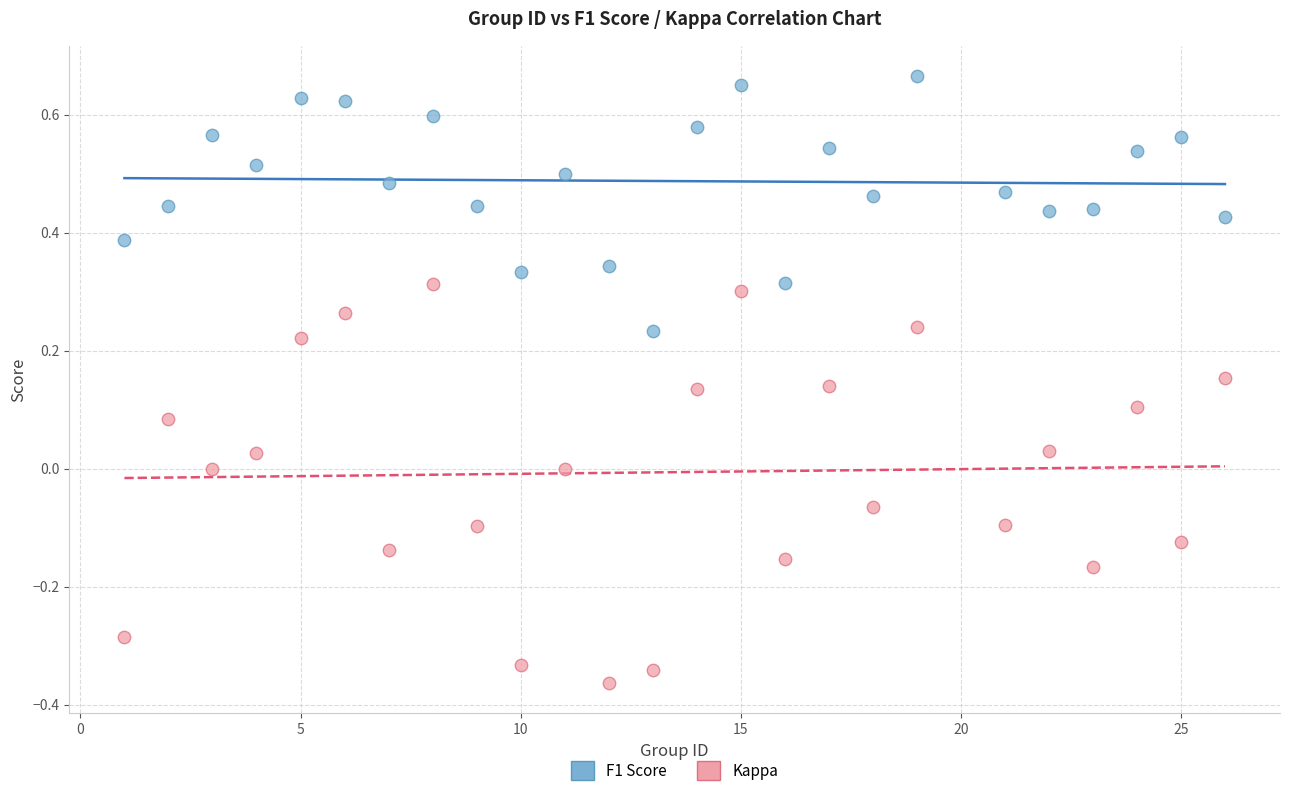

Which series reaches the maximum Y coordinate?

F1 Score